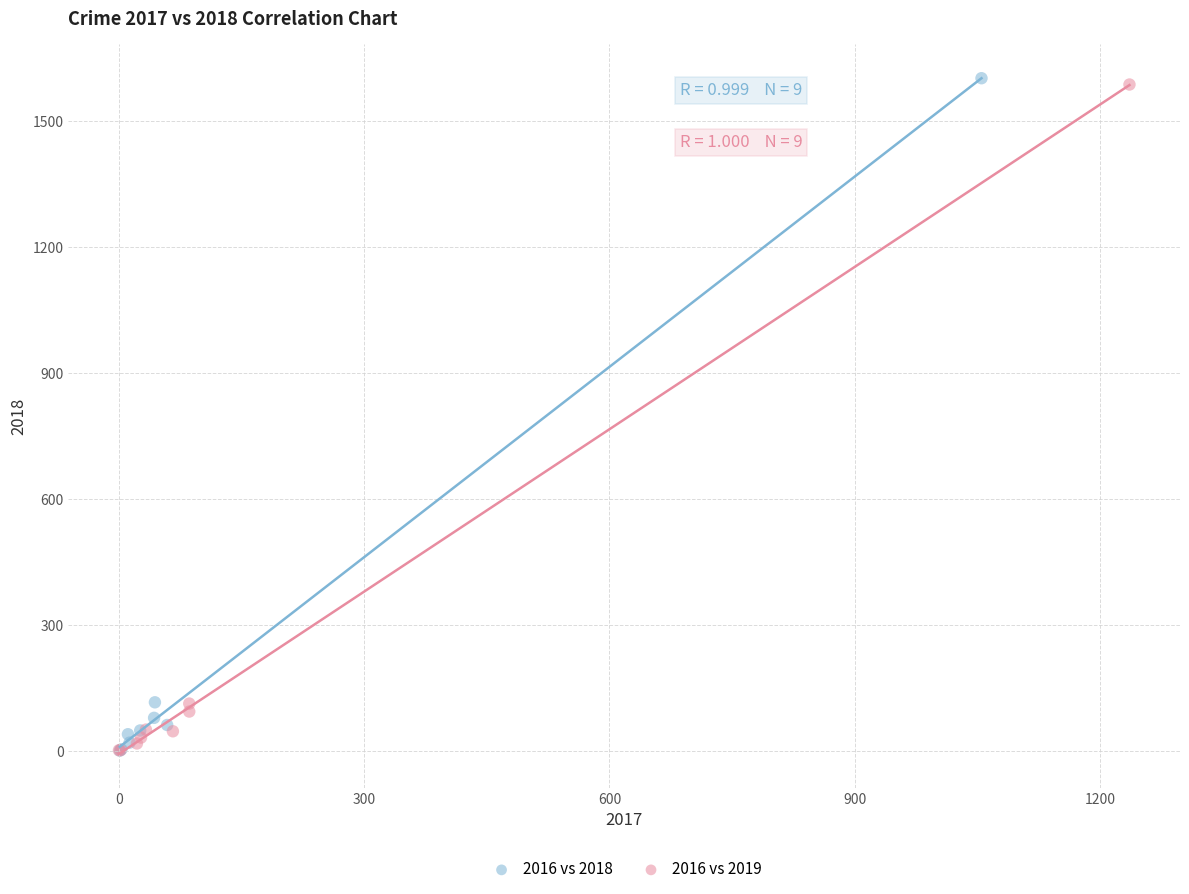

What are all the series names shown in the legend?

2016 vs 2018, 2016 vs 2019